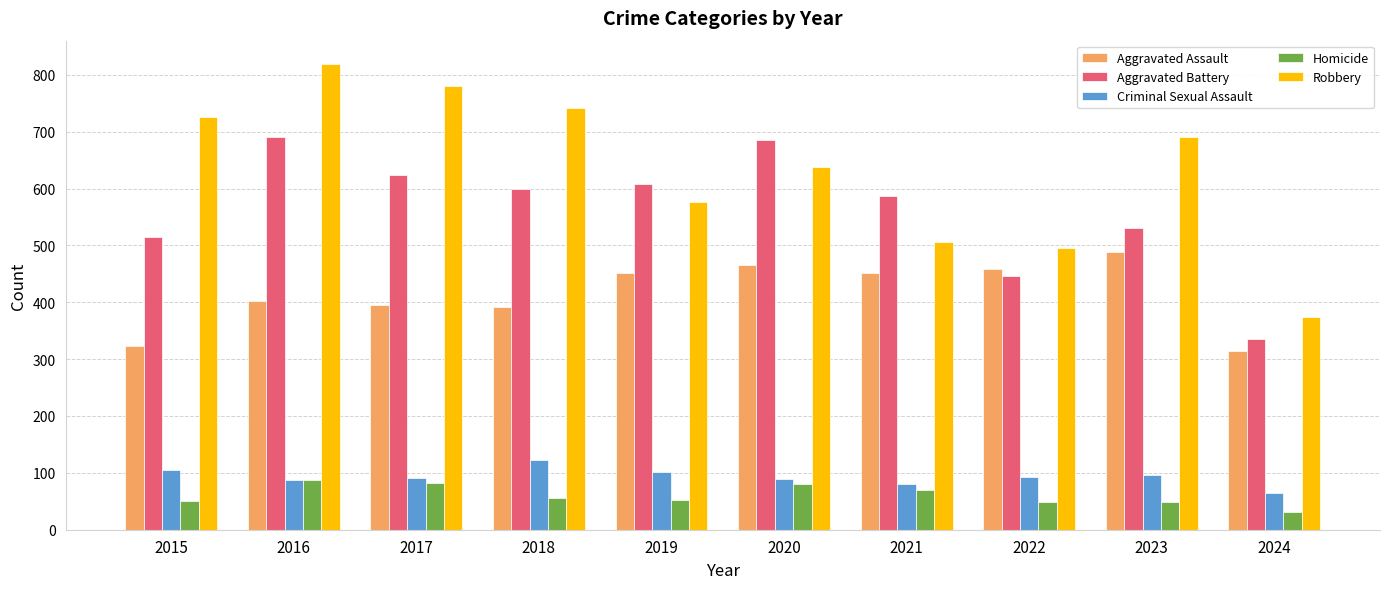

List the series in order of their peak value, lowest first.

Homicide, Criminal Sexual Assault, Aggravated Assault, Aggravated Battery, Robbery